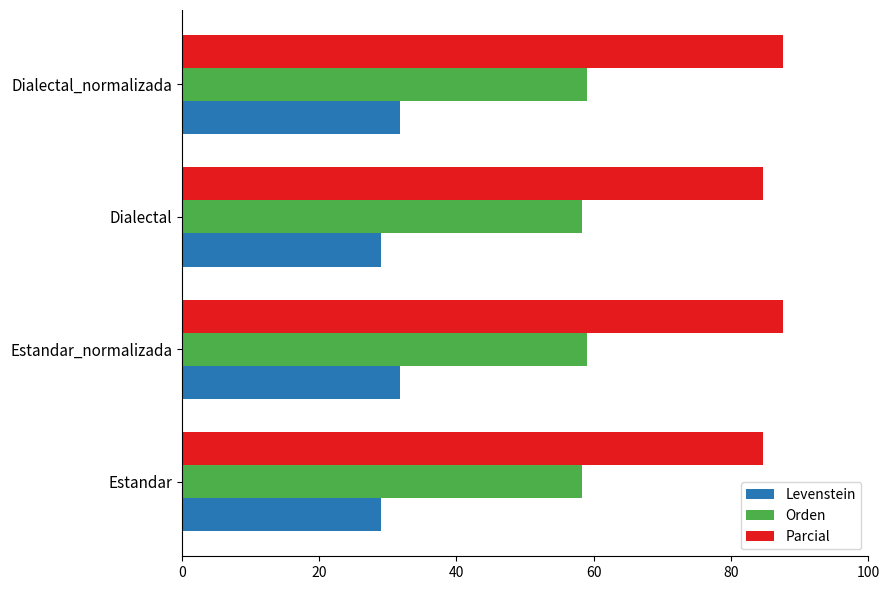

What is the difference between the Levenstein values at Dialectal_normalizada and Dialectal?

2.8